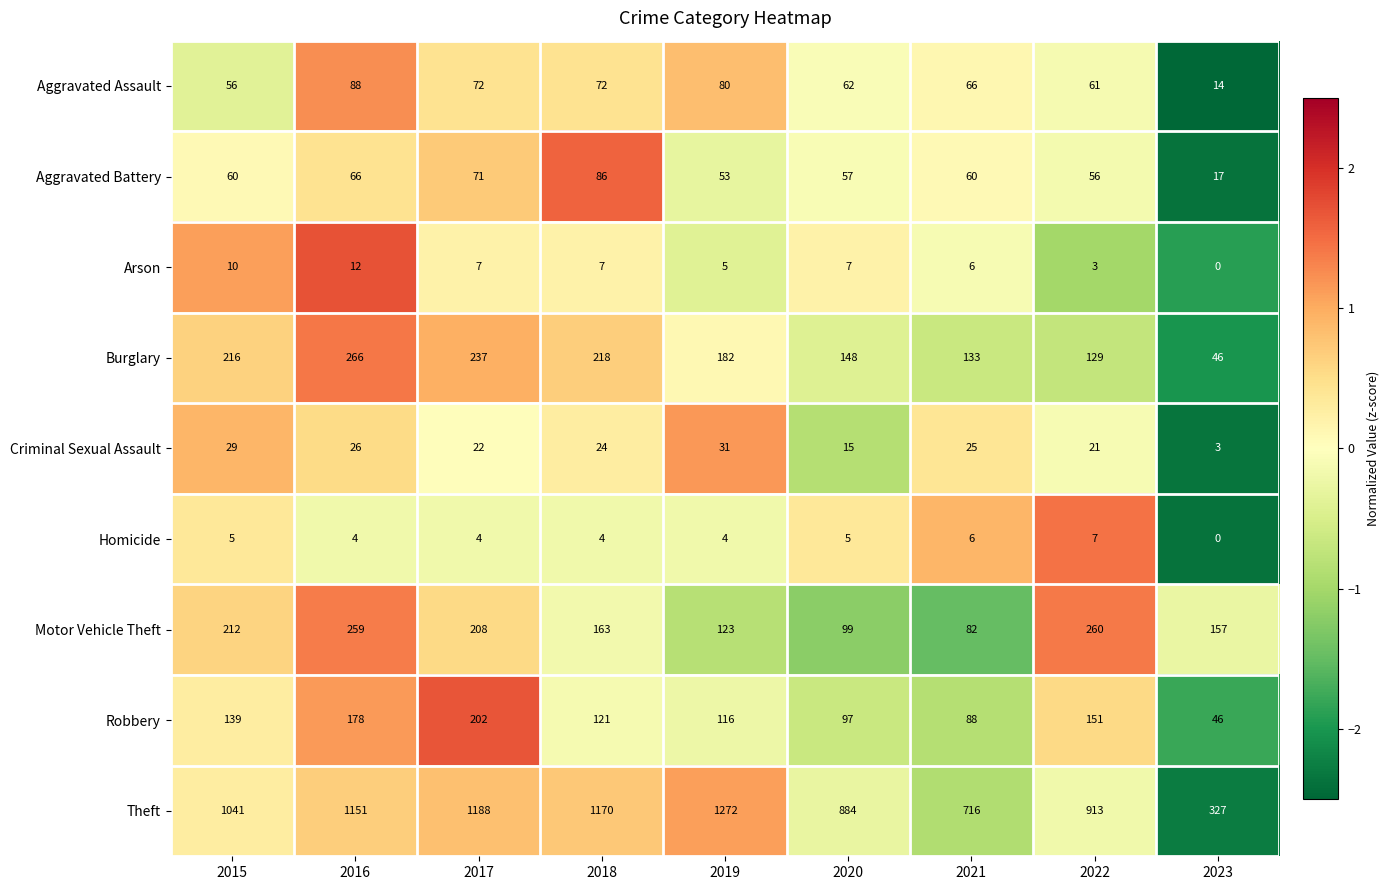

How many distinct data groups are displayed?

9